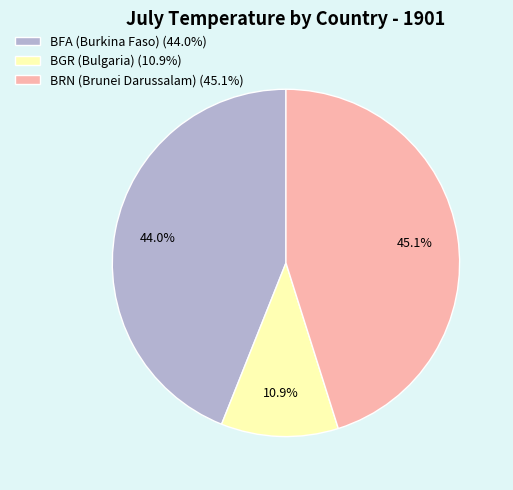

How many segments does this pie chart have?

3